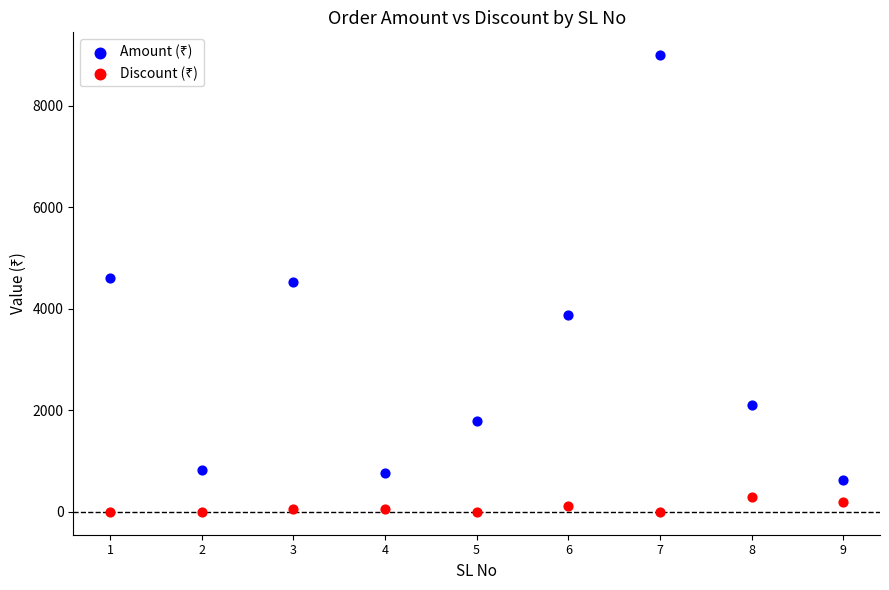

What is the X range (max minus min) for the scatter plot?

8